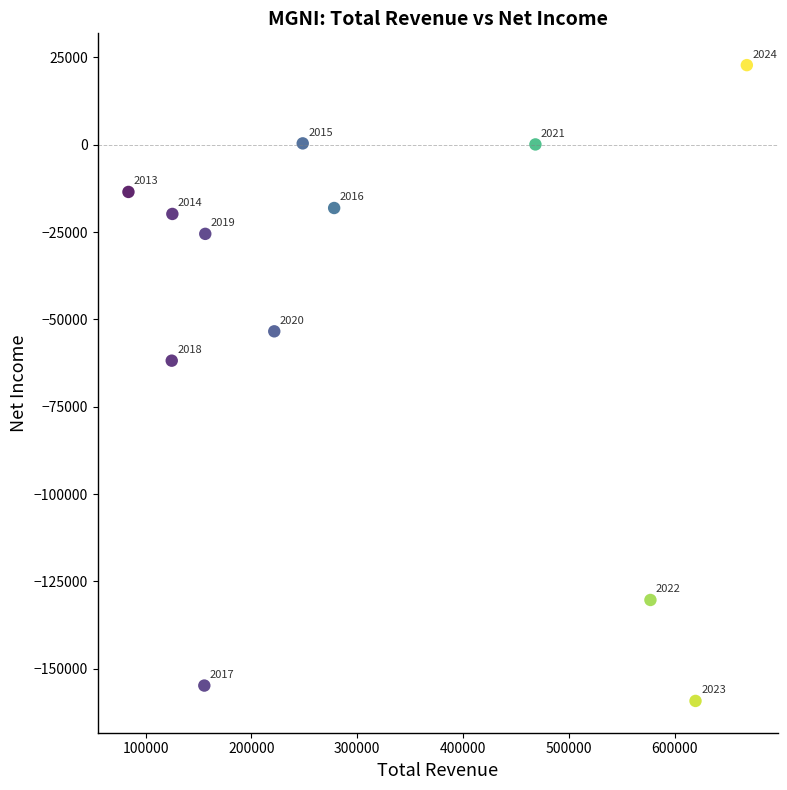

What is the average X value?

310617